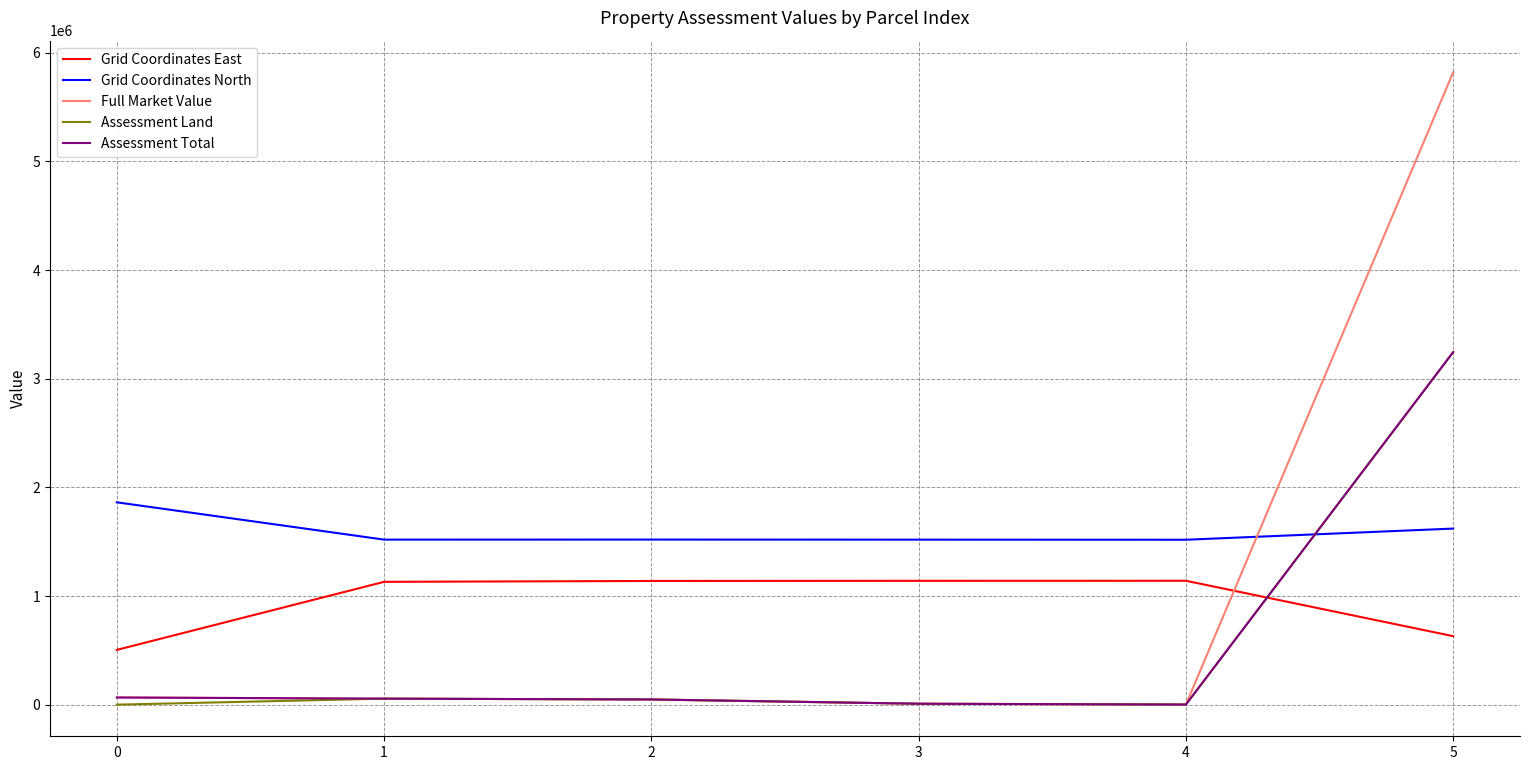

What are all the series names shown in the legend?

Grid Coordinates East, Grid Coordinates North, Full Market Value, Assessment Land, Assessment Total